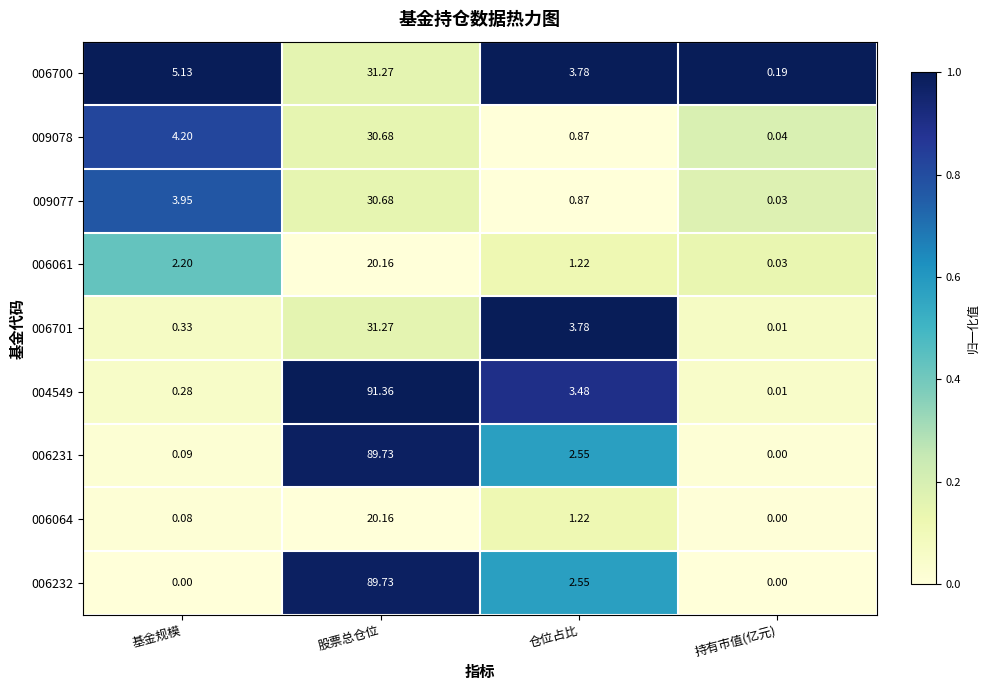

Where does the 009077 series first go above 3?

基金规模